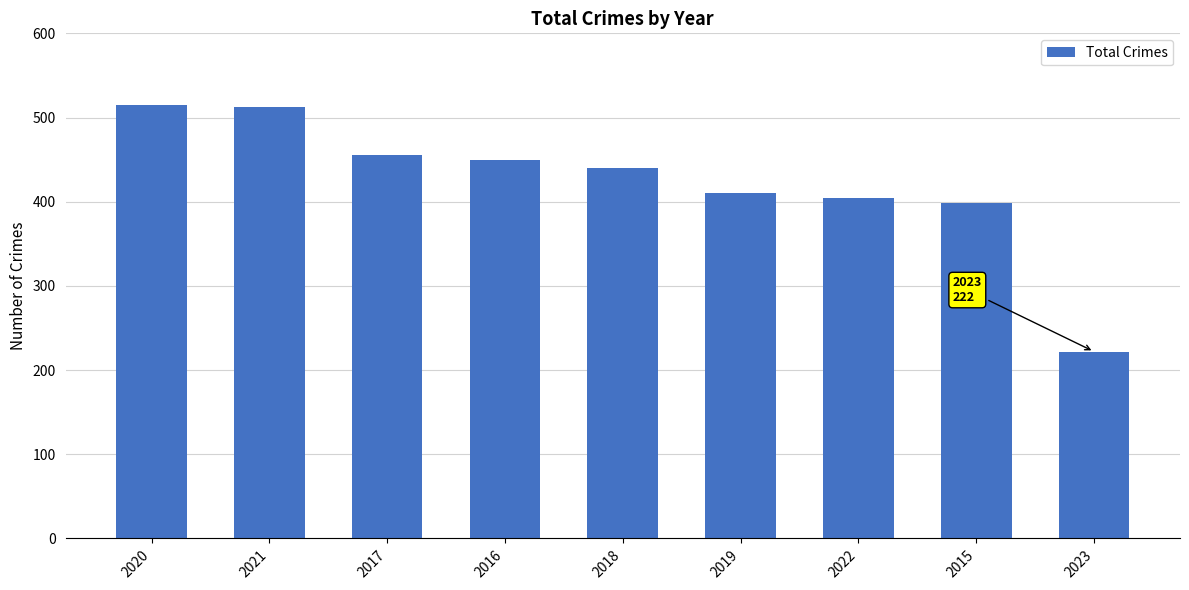

At which label is the value closest to 368?

2015